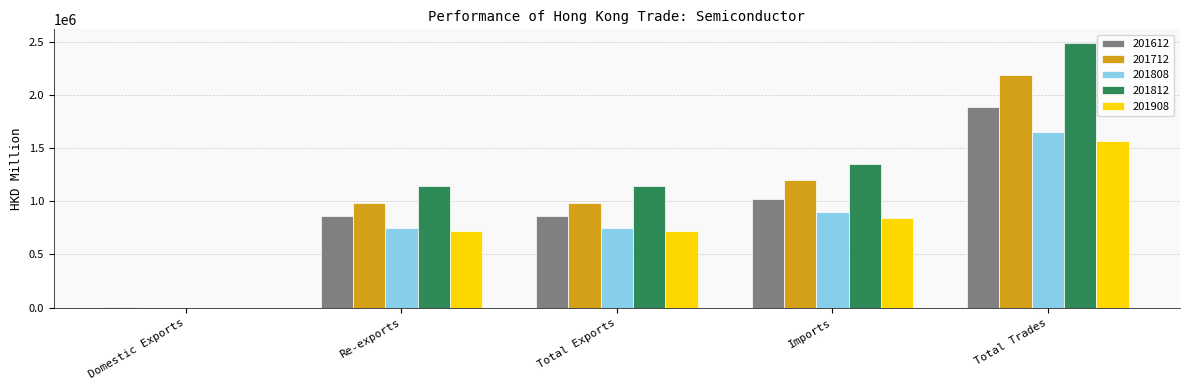

Between Total Exports and Total Trades, which series saw the biggest shift?

201812